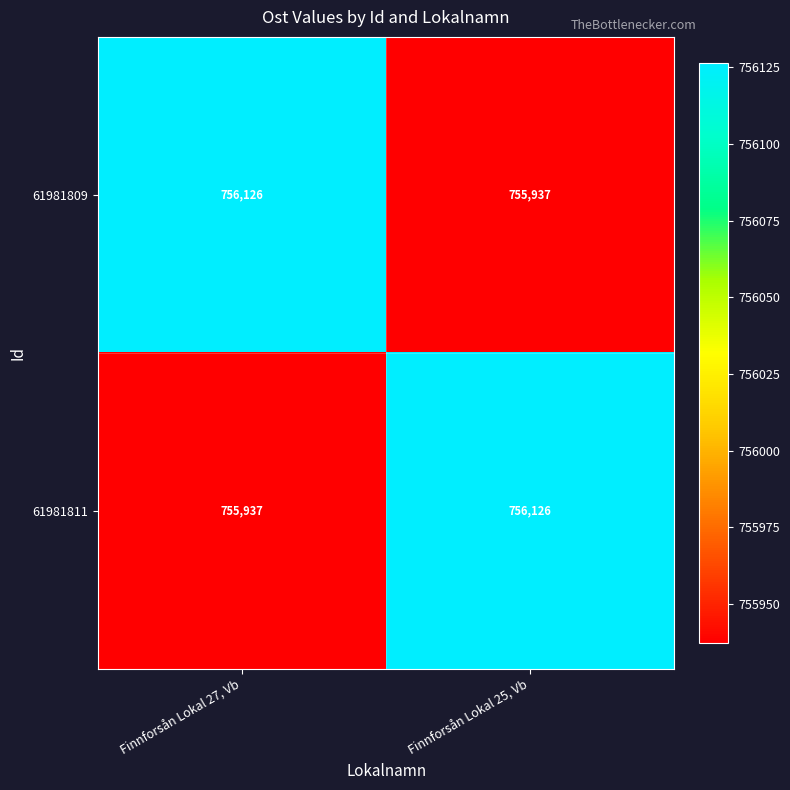

Rank the series at Finnforsån Lokal 25, Vb from highest to lowest value.

61981811, 61981809